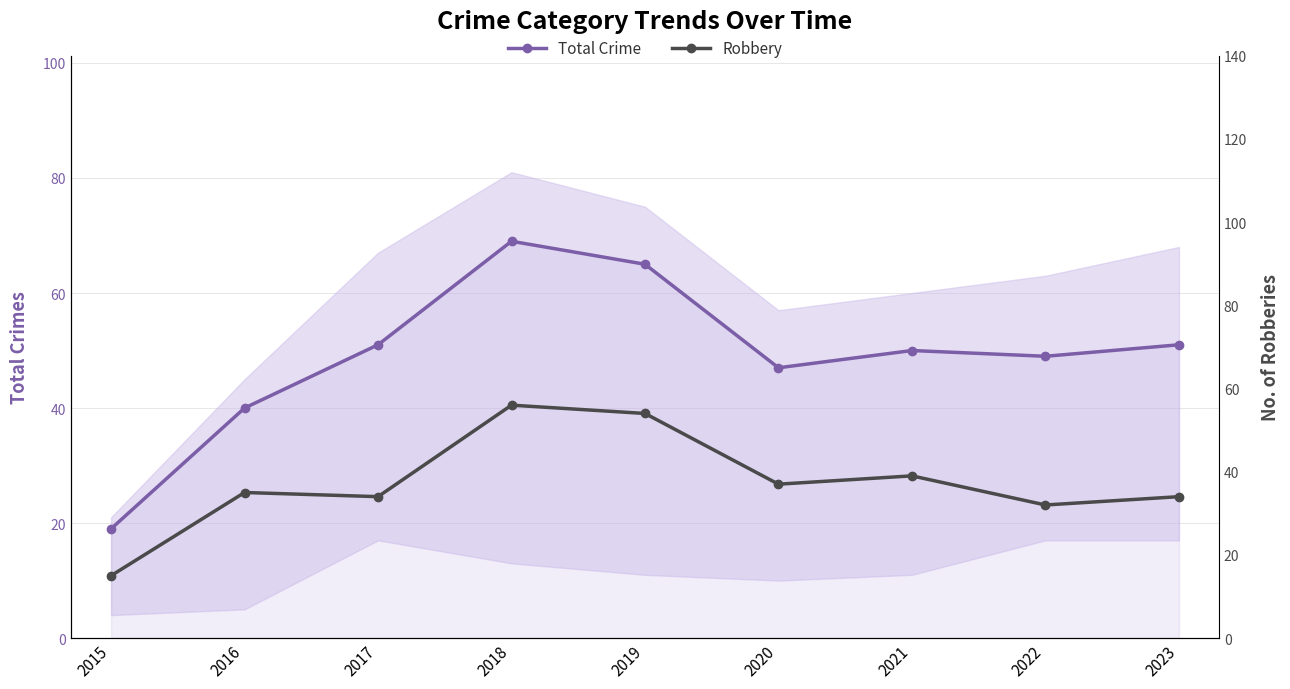

Does the chart display data point markers on the line(s)?

Yes